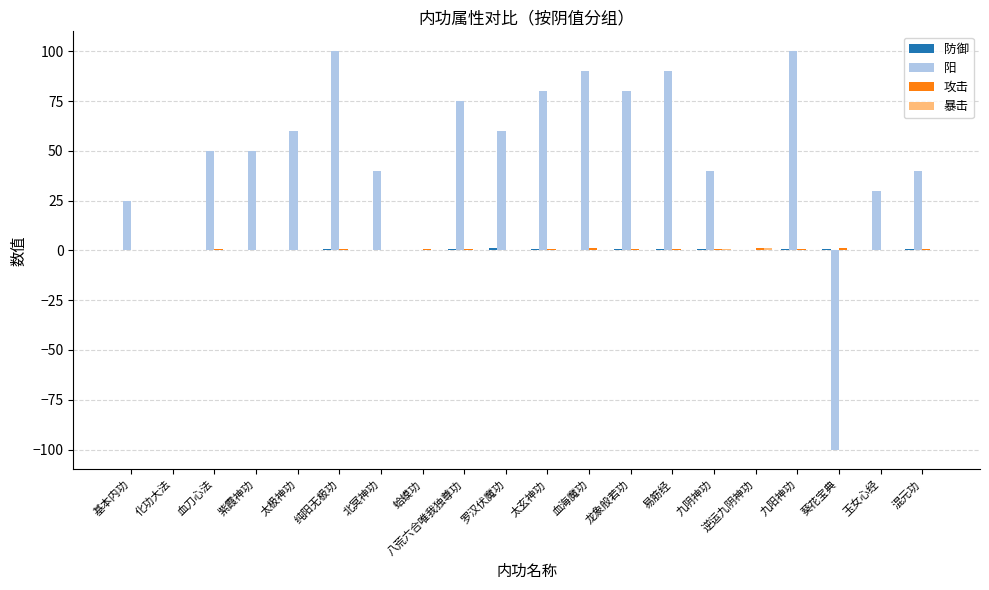

Between 蛤蟆功 and 血海魔功, which series saw the biggest shift?

阳